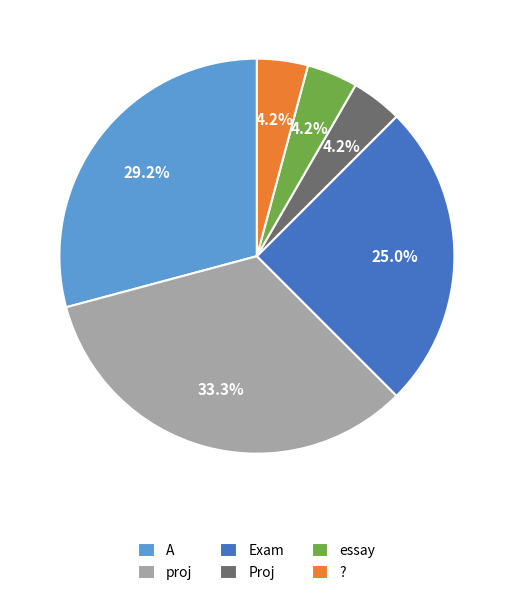

True or false: A accounts for 21% of the total.

False